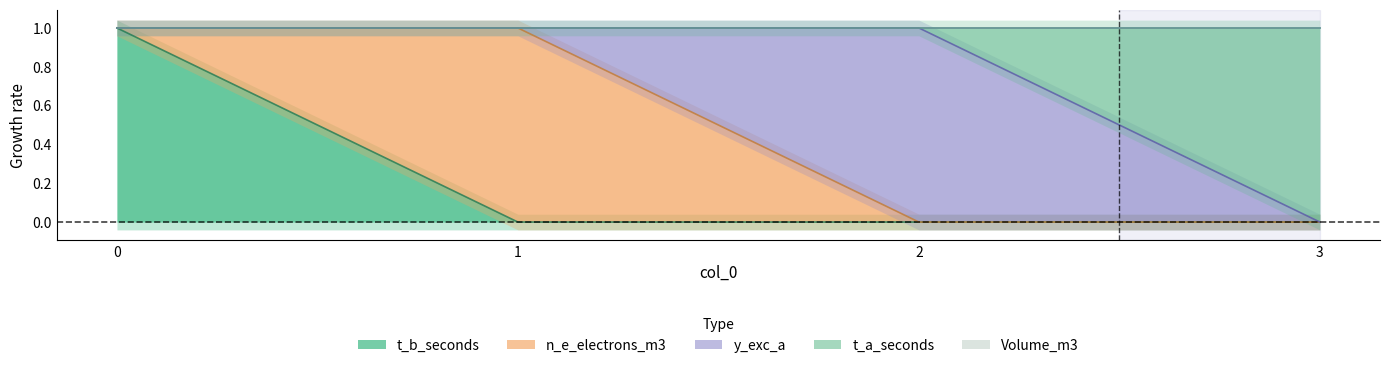

How many positive values does the t_a_seconds series have?

1